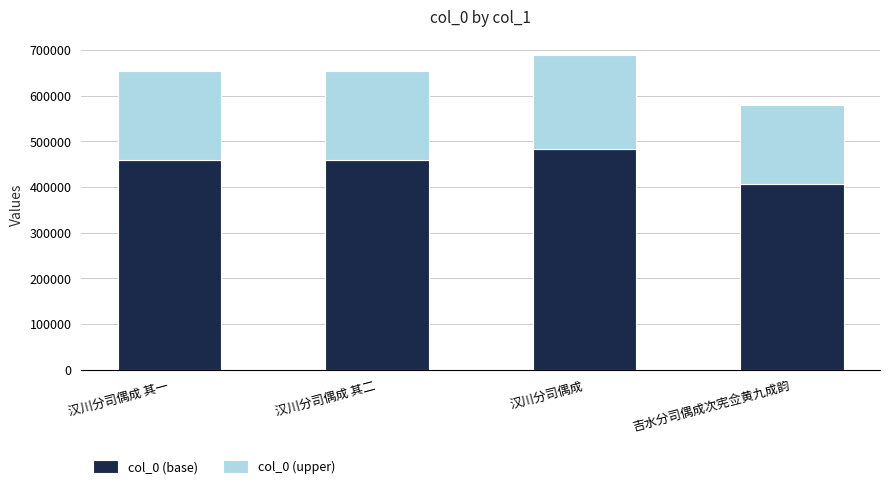

At which label does col_0 (base) reach its peak?

汉川分司偶成